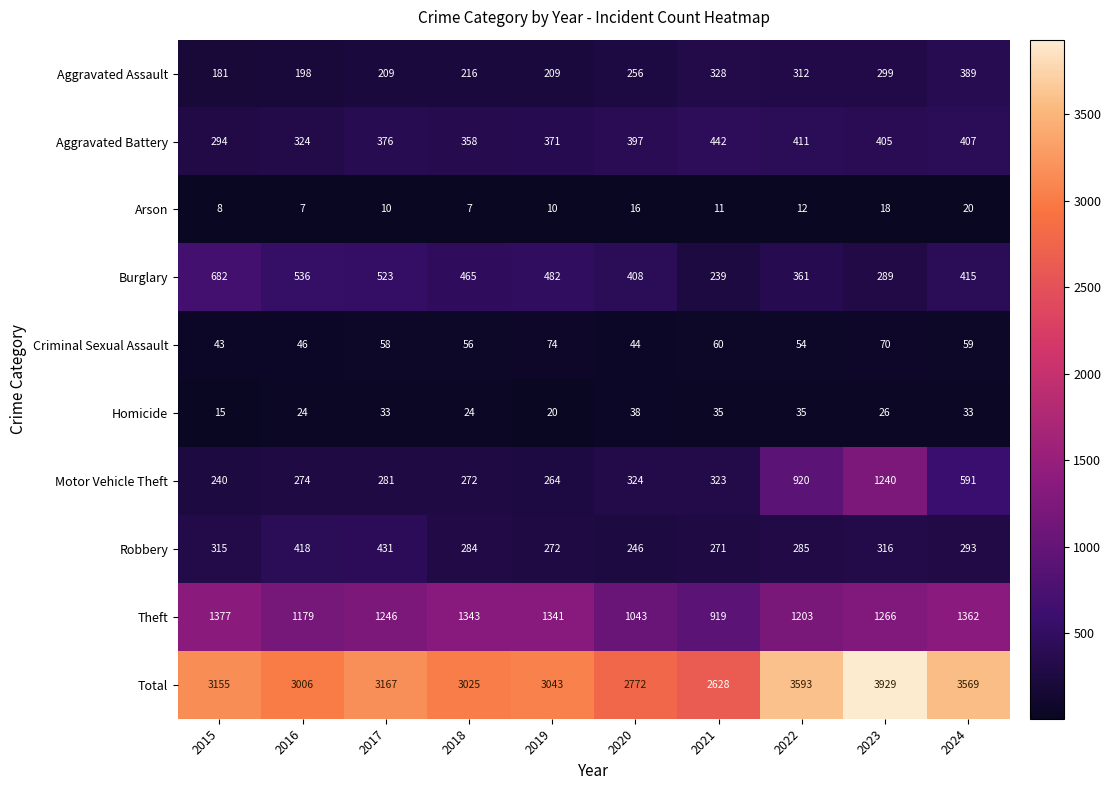

Which series has the largest range (max minus min)?

Total